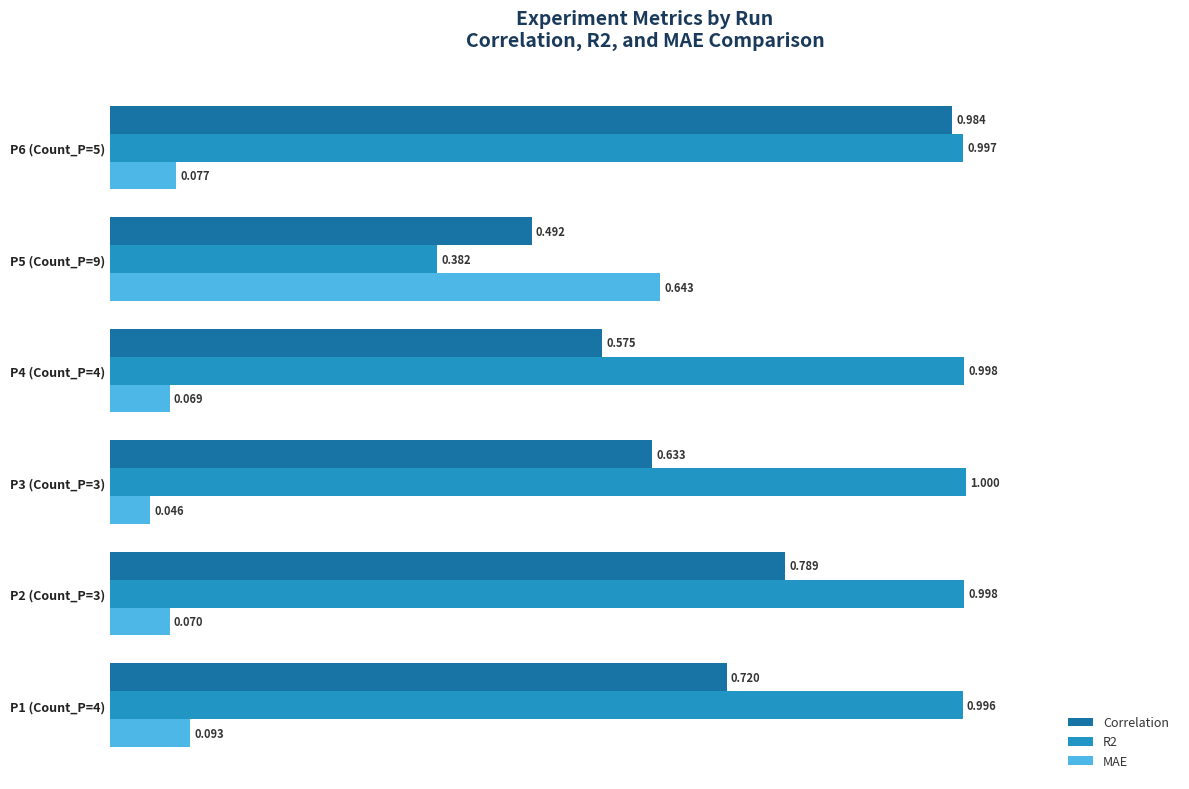

Is the value of MAE at P6 (Count_P=5) greater than the value of R2 at P5 (Count_P=9)?

No